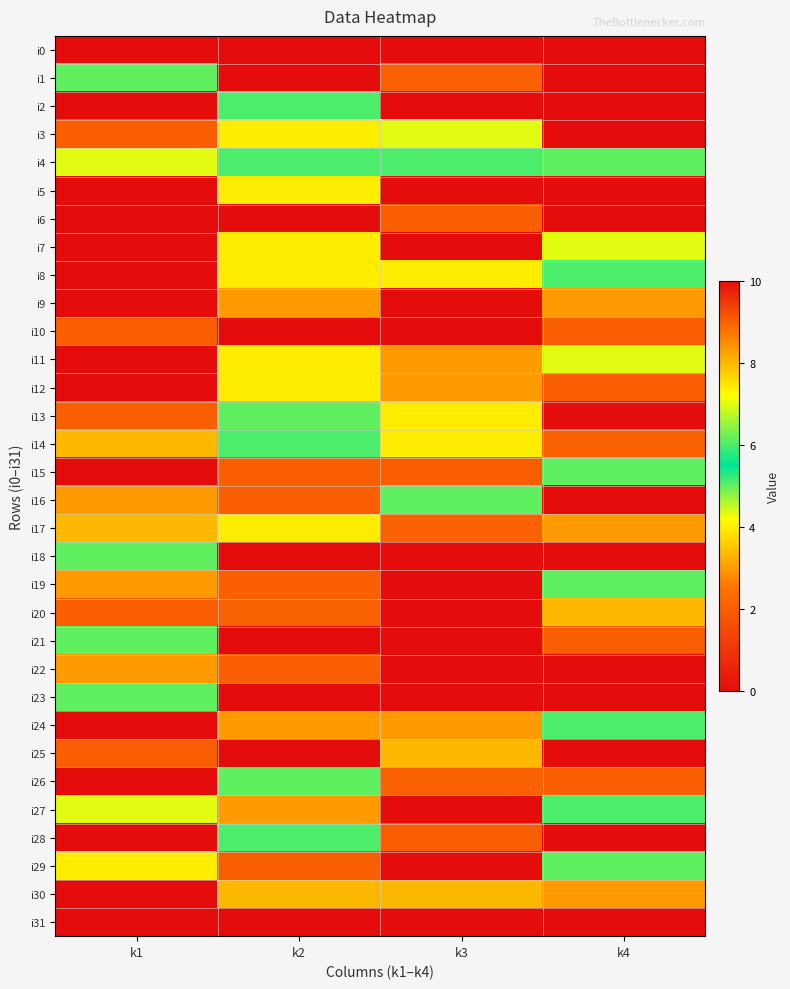

What is the difference between the highest and lowest values at k3?

10